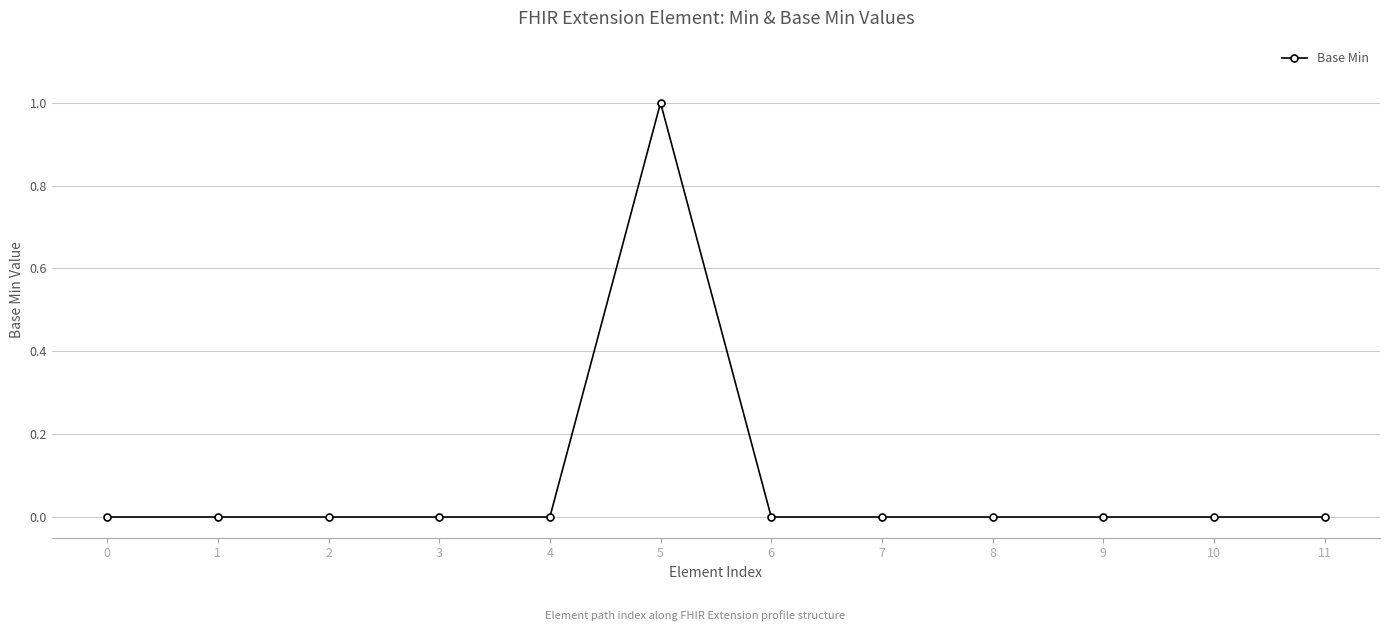

True or false: there are more than 0 points higher than both neighbors.

True